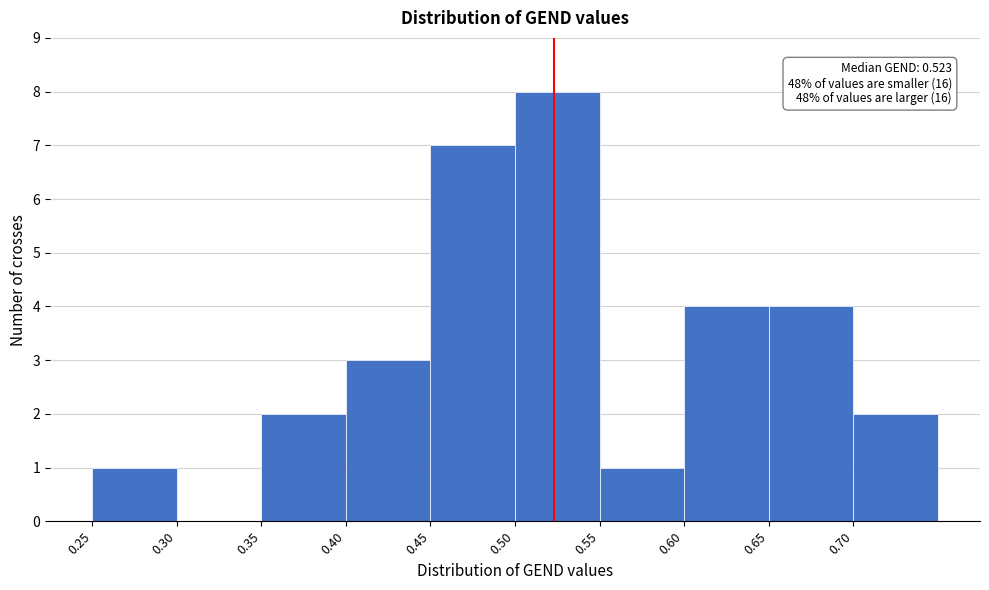

Over which range of the x-axis is the bar tallest?

0.50 to 0.55